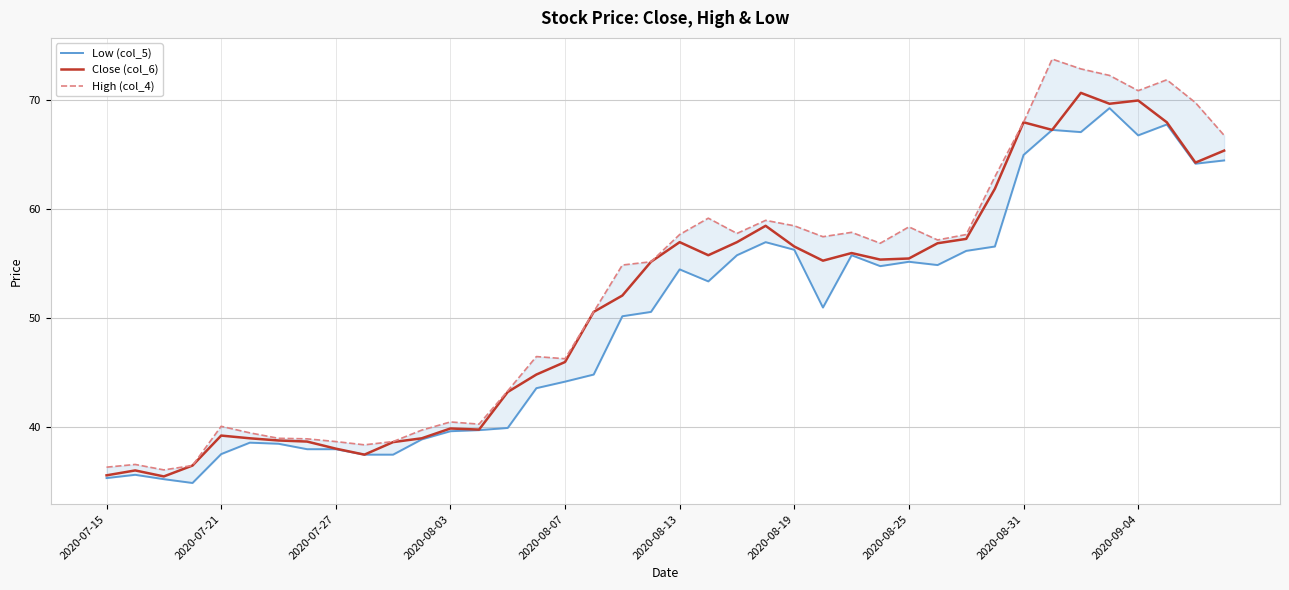

What is the maximum value for Close (col_6)?

70.7